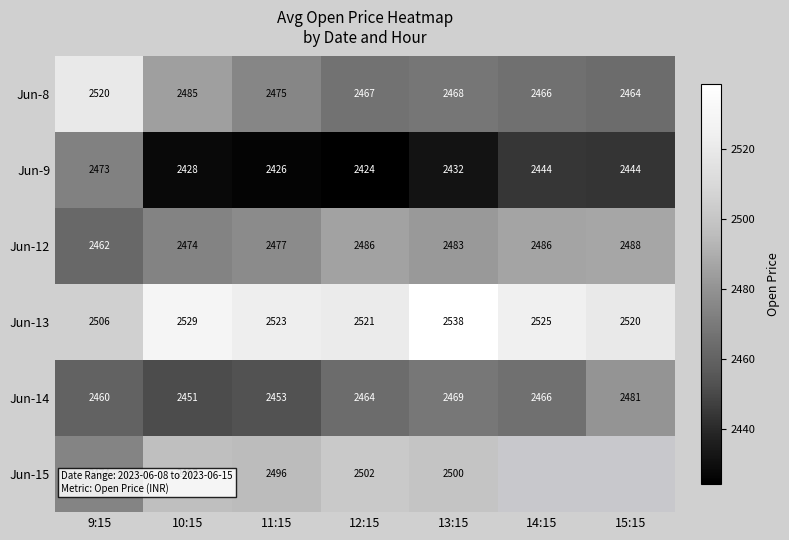

What is the difference between the highest and lowest values at 10:15?

101